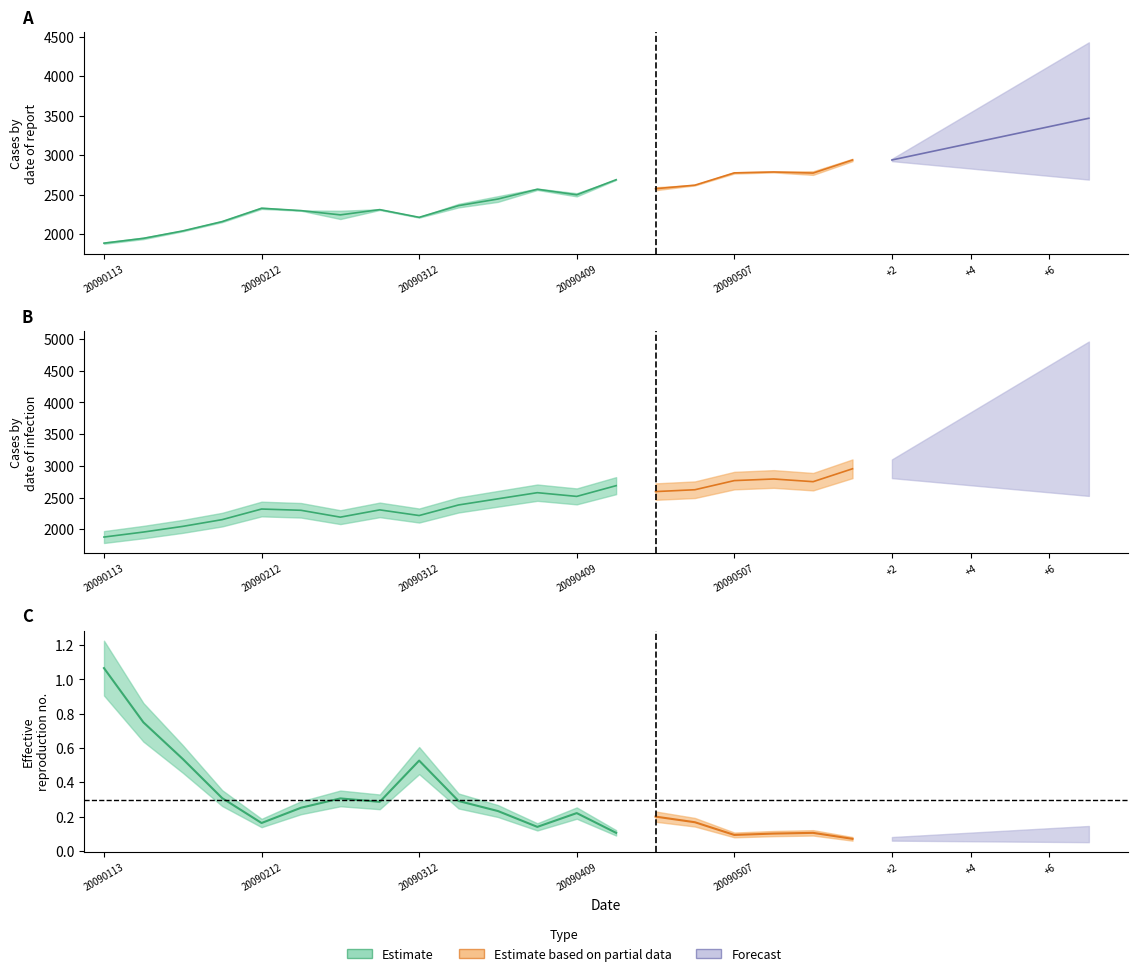

How many data points in init_open_value are less than 2407?

10